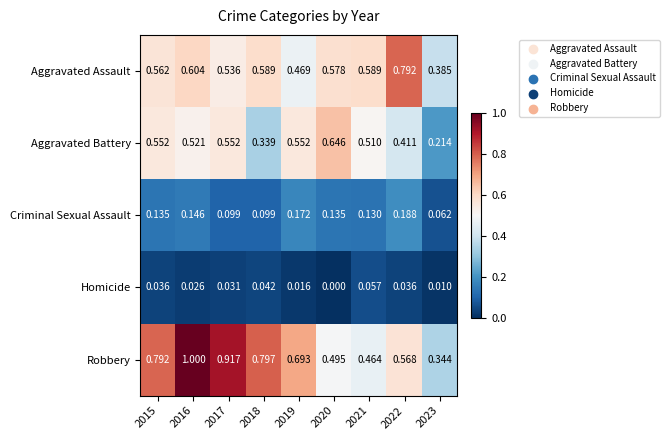

Rank the series at 2020 from highest to lowest value.

Aggravated Battery, Aggravated Assault, Robbery, Criminal Sexual Assault, Homicide